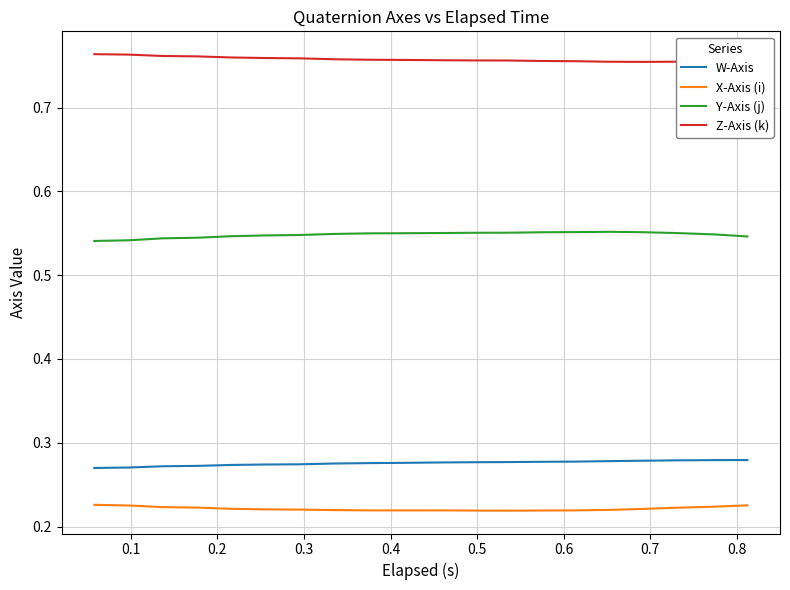

True or false: W-Axis and Y-Axis (j) cross at least once.

False